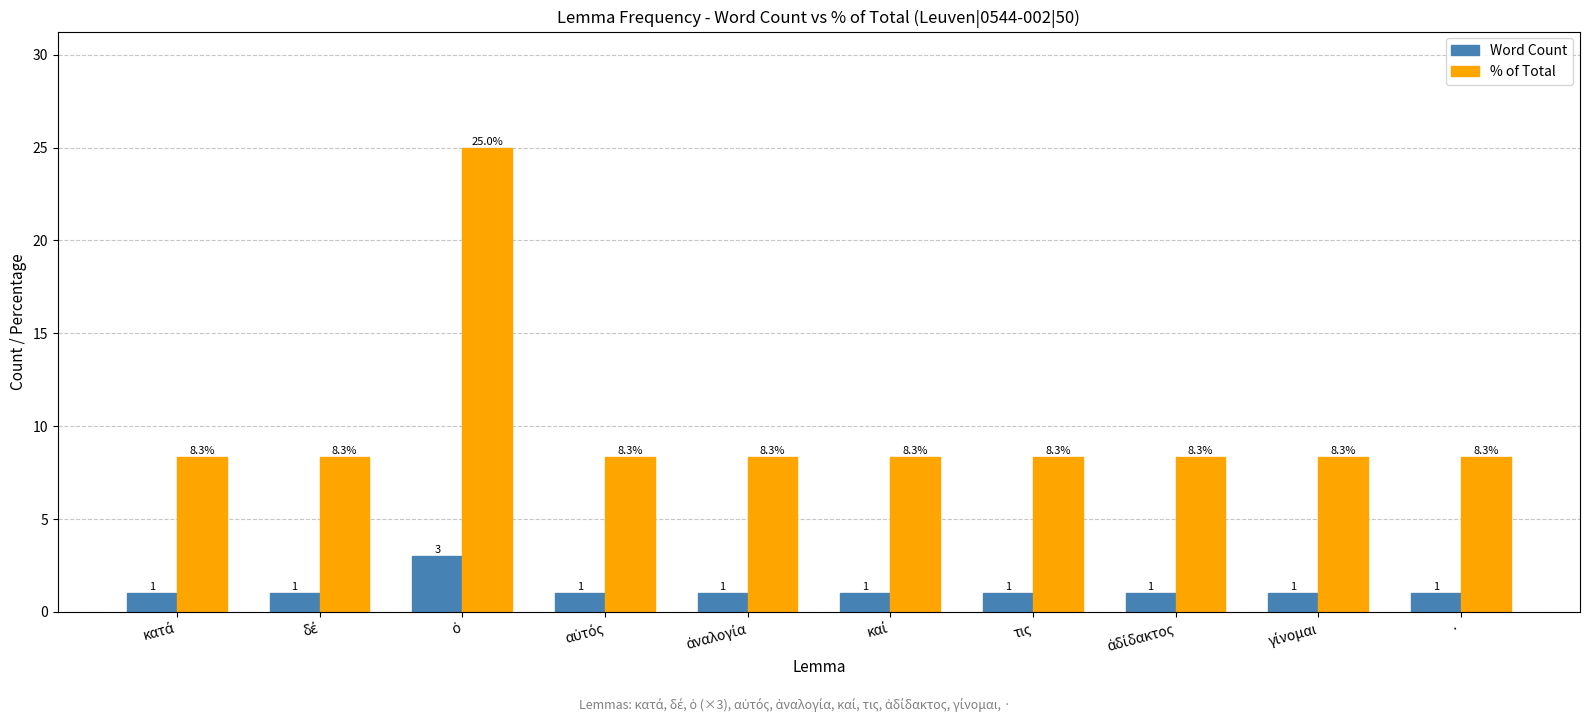

Reading right to left, list all the values displayed in this chart.

Word Count: 1.0	1.0	1.0	1.0	1.0	1.0	1.0	3.0	1.0	1.0
% of Total: 8.3	8.3	8.3	8.3	8.3	8.3	8.3	25.0	8.3	8.3